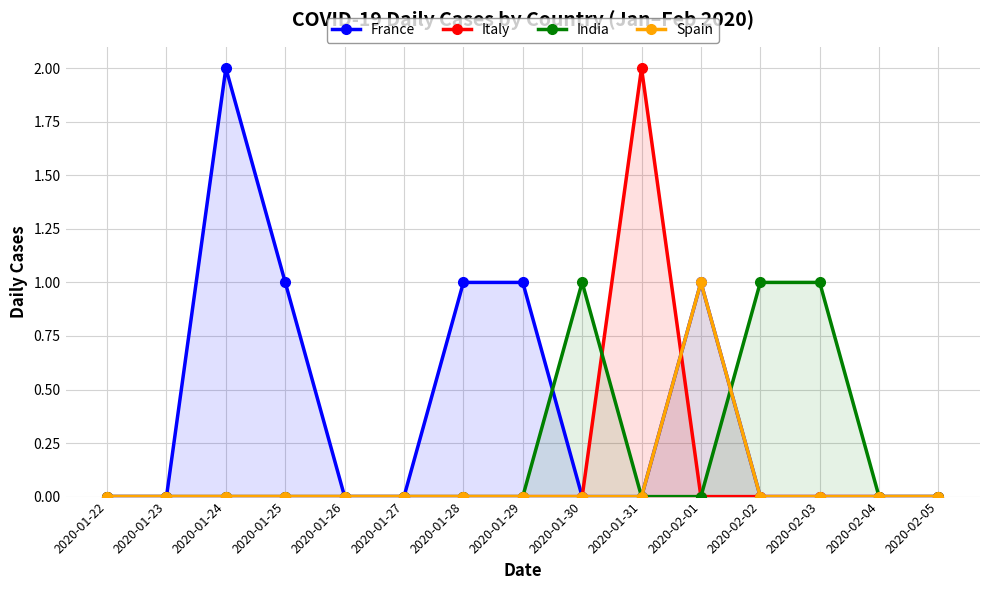

What is the highest value of the Italy series?

2